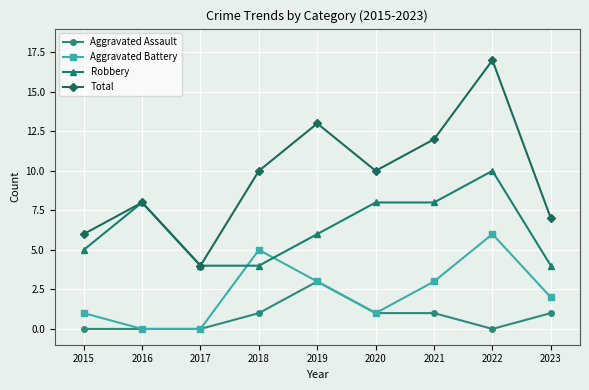

What is the sum of all Aggravated Battery values?

21